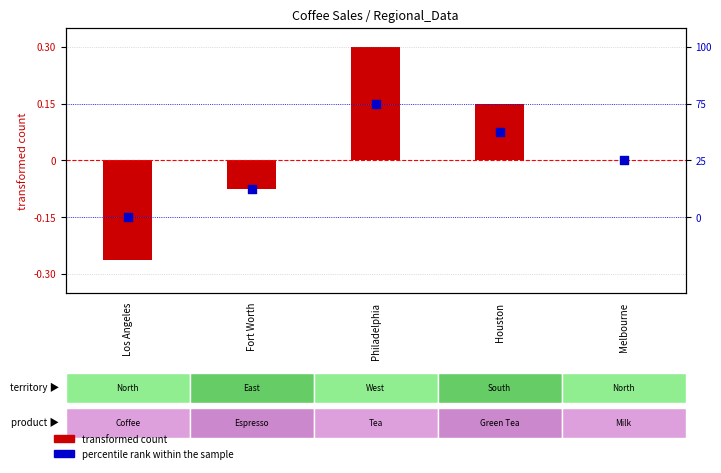

At how many categories does at least one series exceed 0?

2